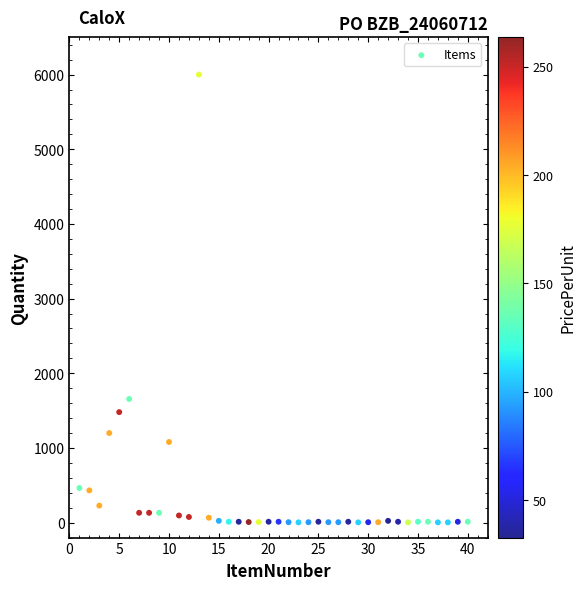

What is the range of X values (max minus min)?

39